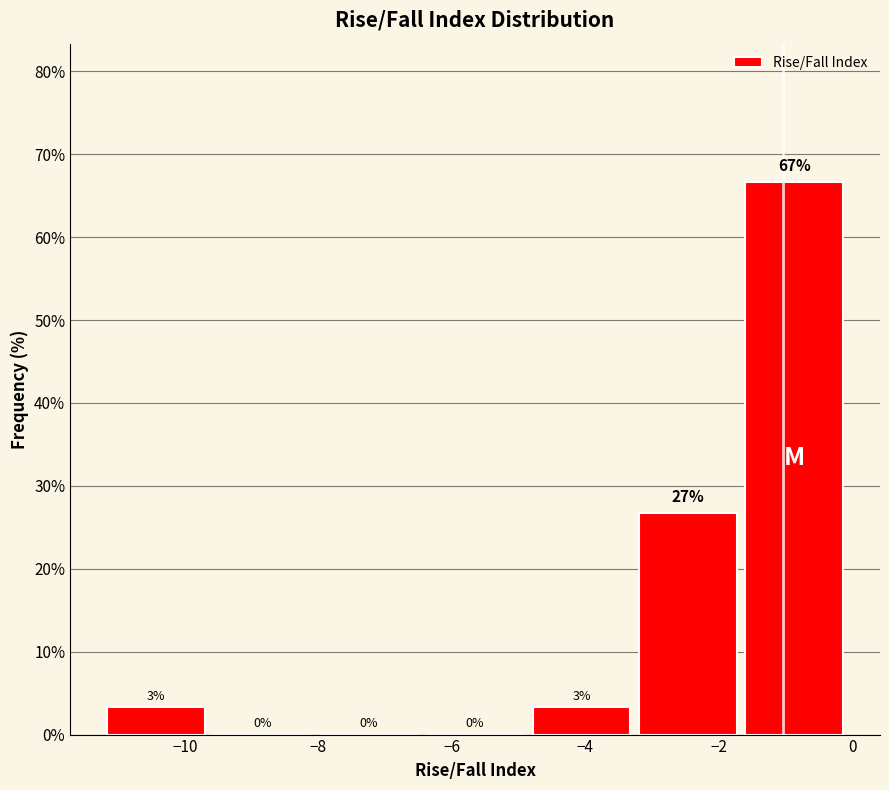

Which range on the x-axis has the tallest bar?

-1.6 to 0.0